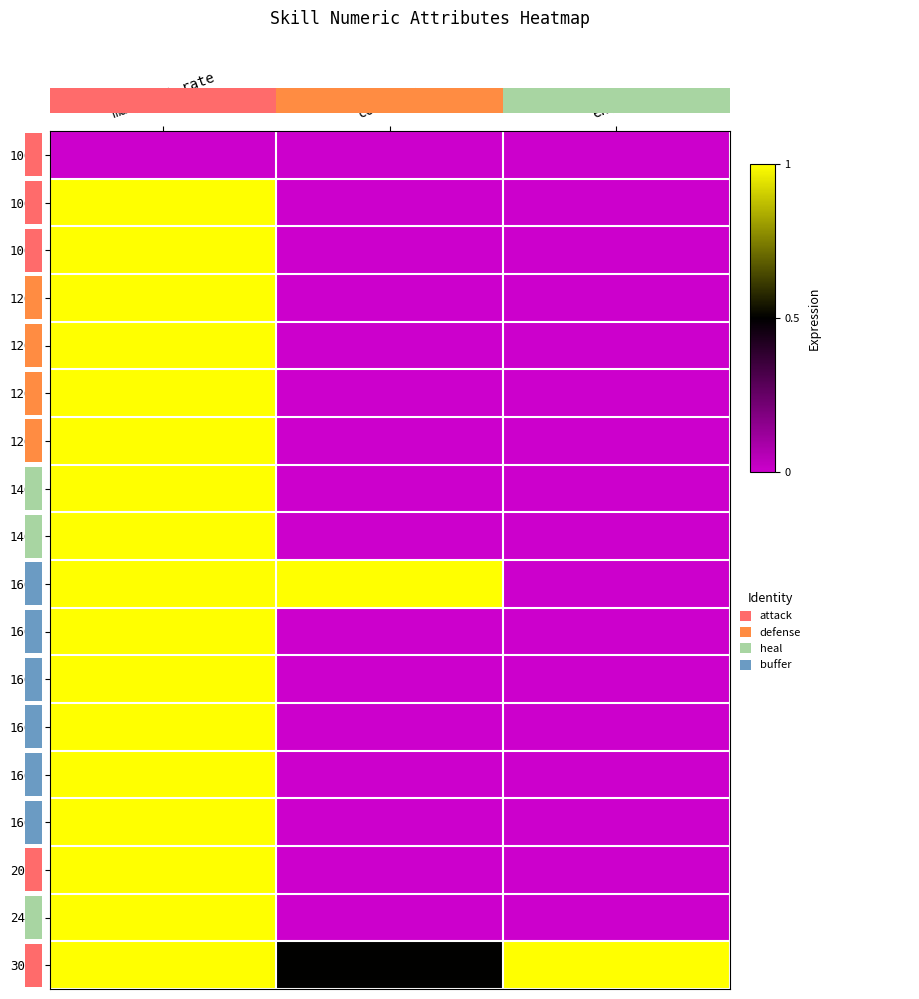

What is the average value of the 1604 series?

0.3